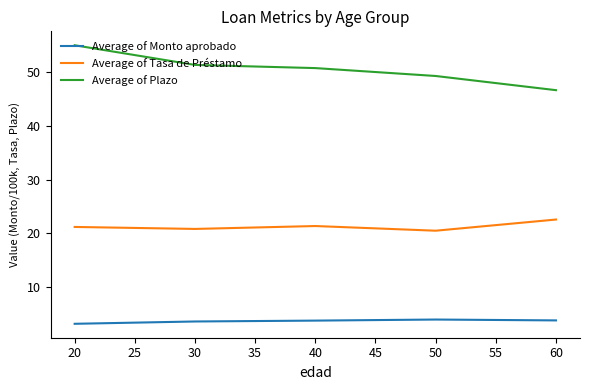

True or false: Average of Monto aprobado and Average of Tasa de Préstamo intersect in this chart.

False